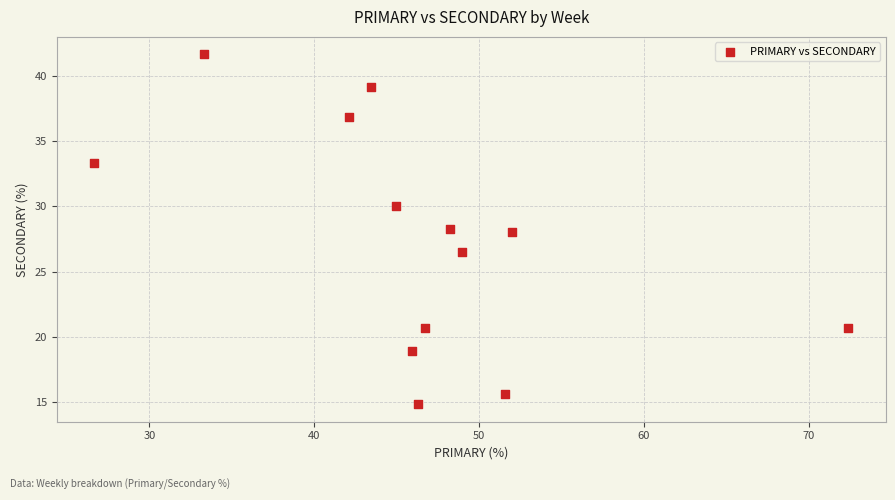

What is the range of Y values (max minus min)?

26.9